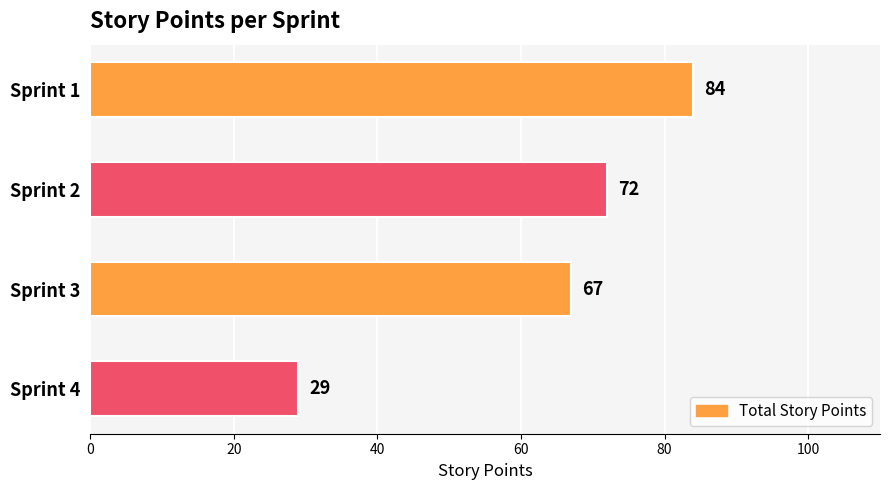

What is the difference between the values at Sprint 2 and Sprint 4?

43